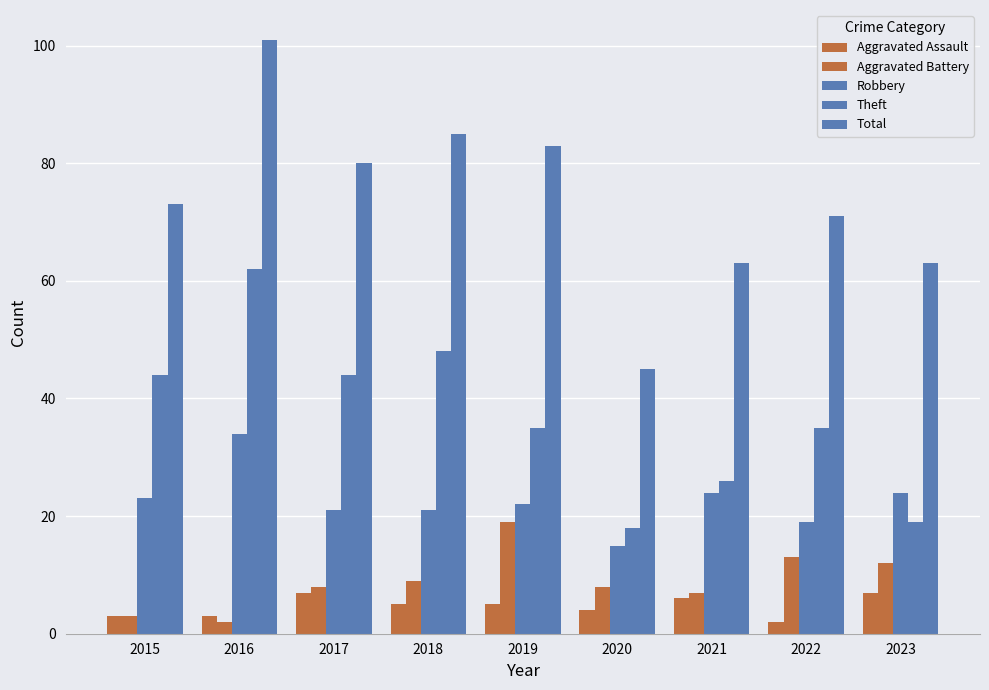

Count the number of categories in the chart.

9